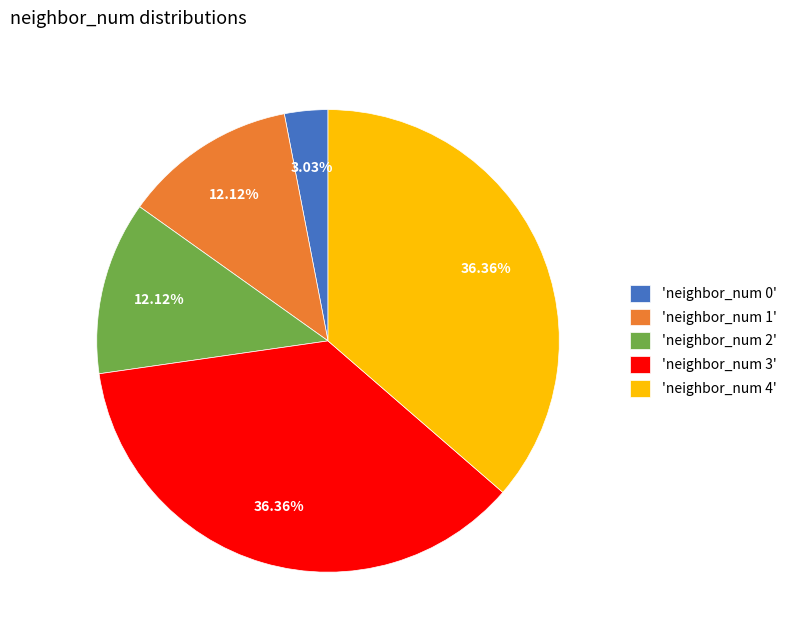

Is 'neighbor_num 3' the majority of the pie?

No